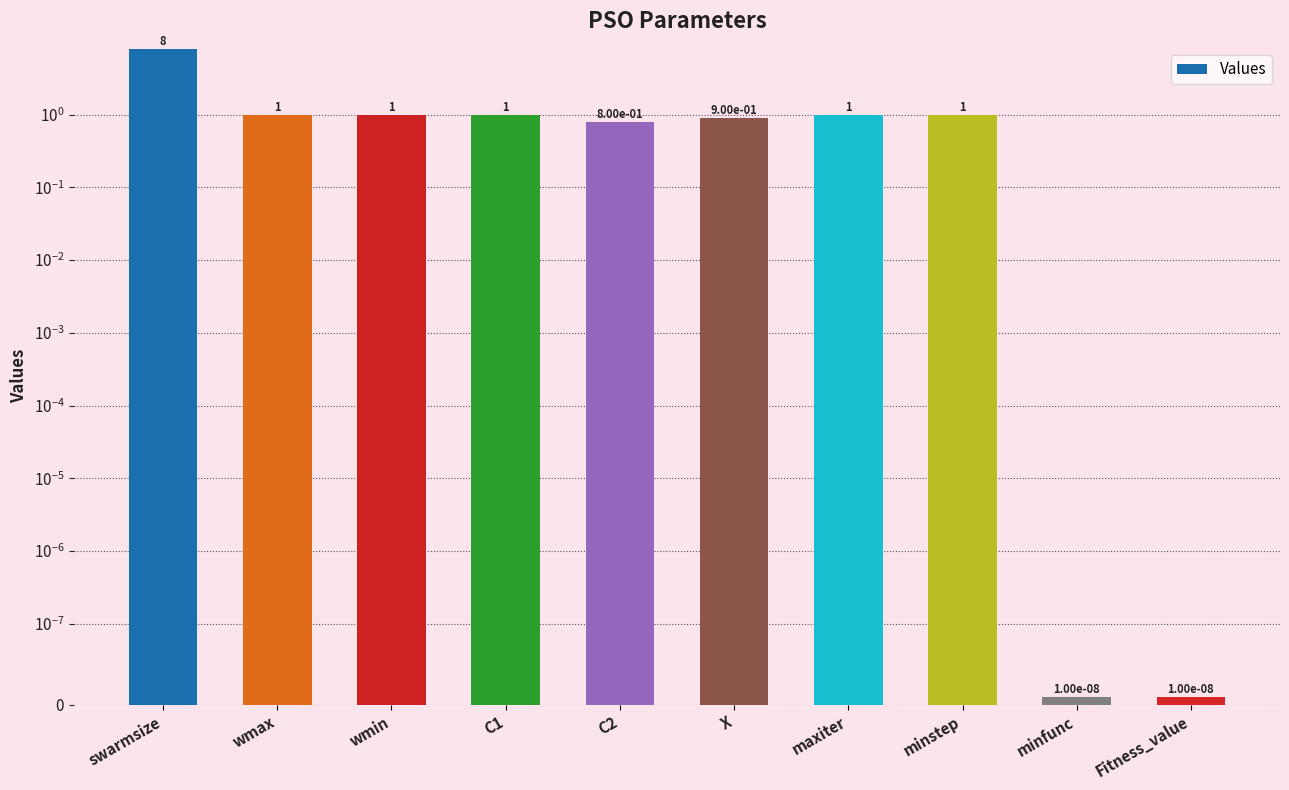

How many data points does each series have?

10